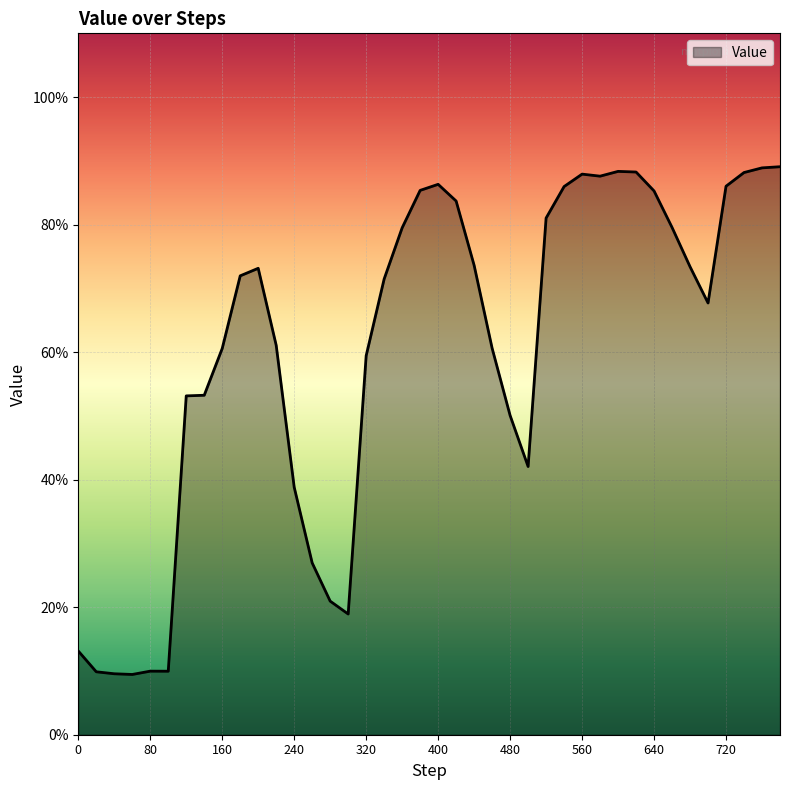

Does the chart have visible grid lines?

Yes